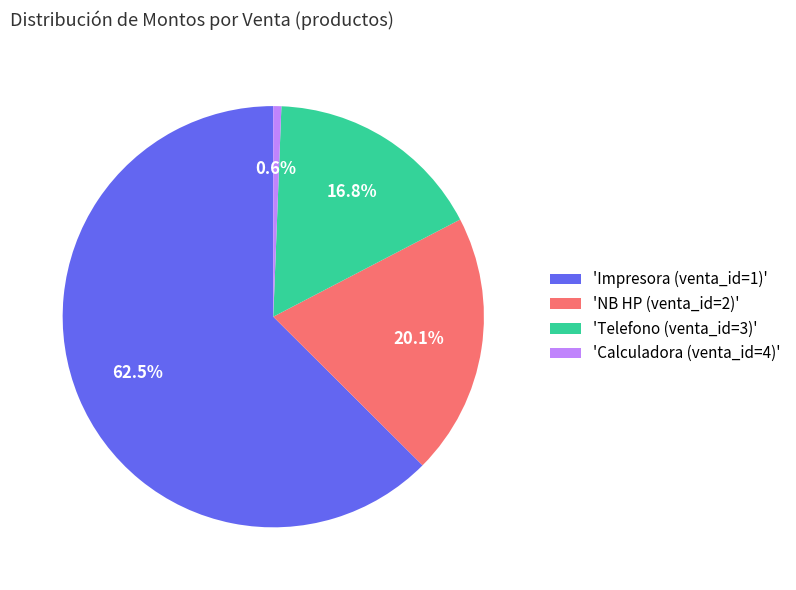

Is there any slice that represents more than half of the pie?

Yes